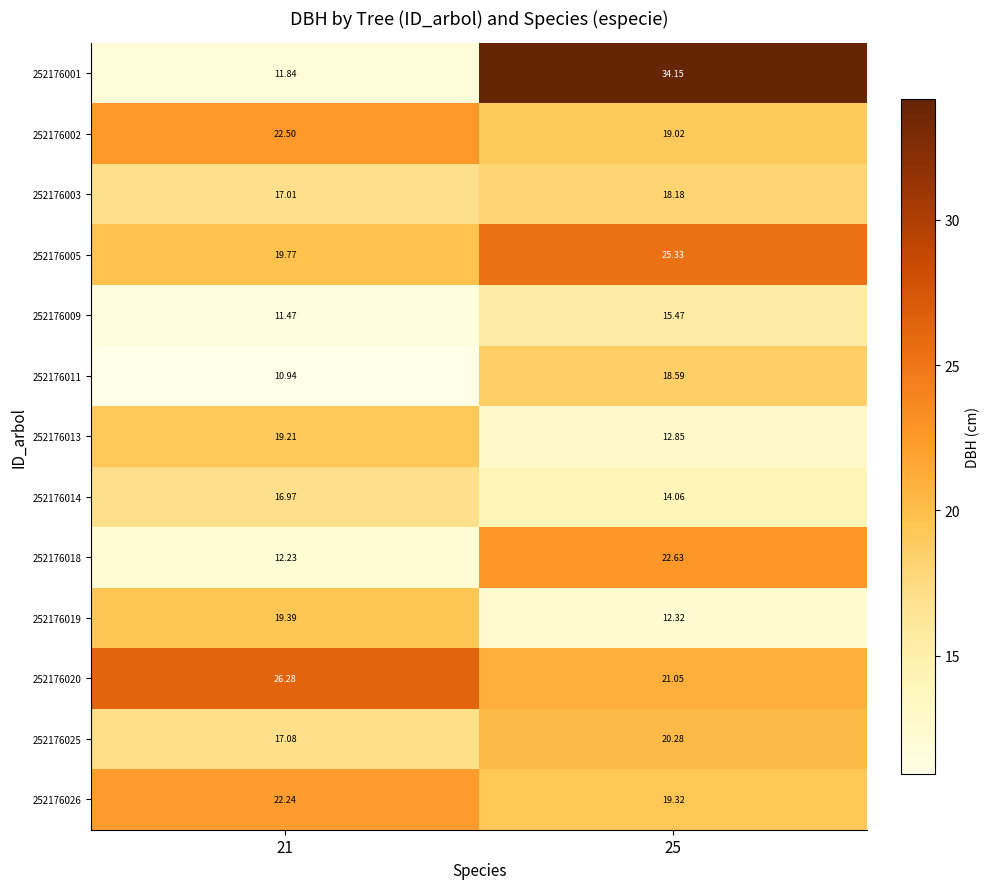

What is the difference between the highest and lowest values at 21?

15.3